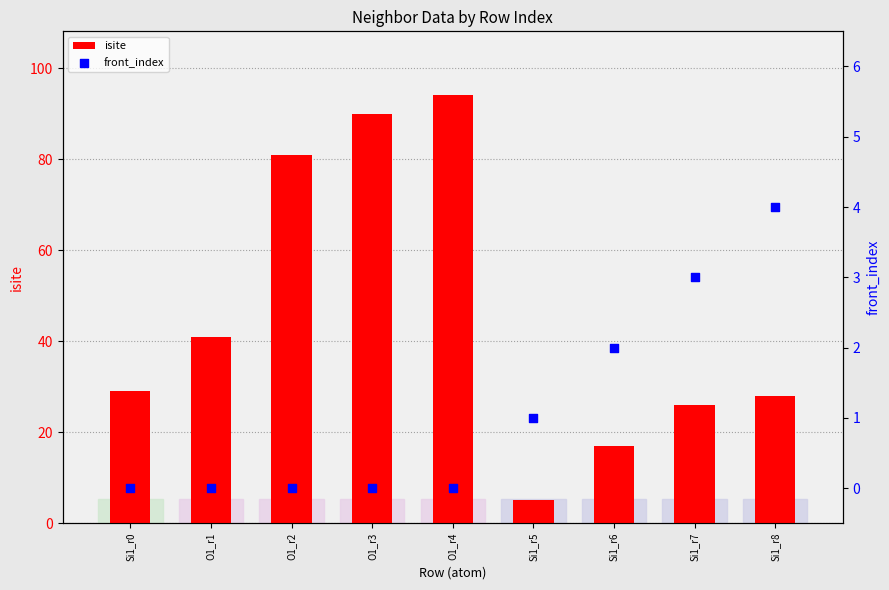

What are all the series names shown in the legend?

isite, front_index